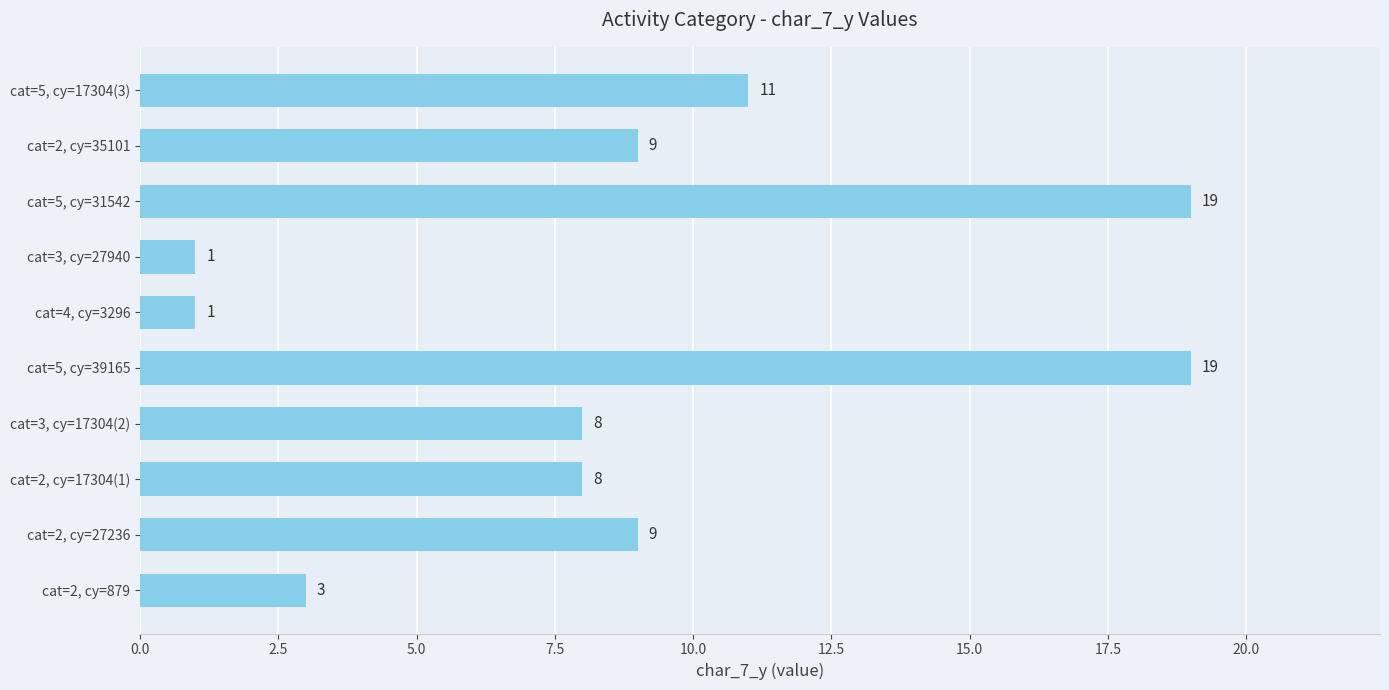

The value at cat=2, cy=17304(1) is 8. True or false?

True